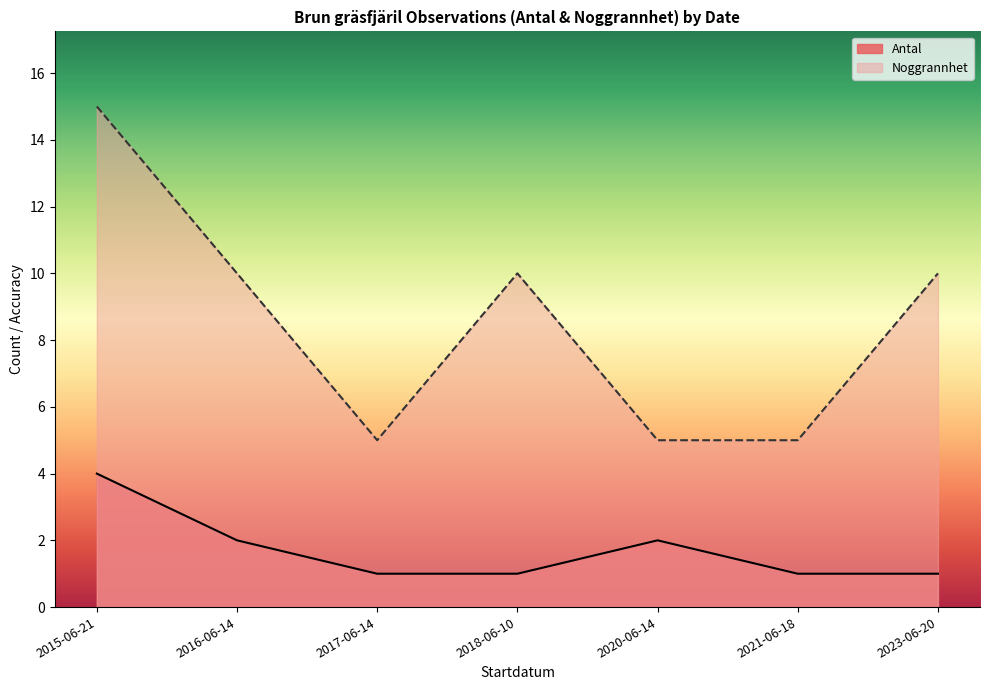

At how many categories does at least one series exceed 1?

7